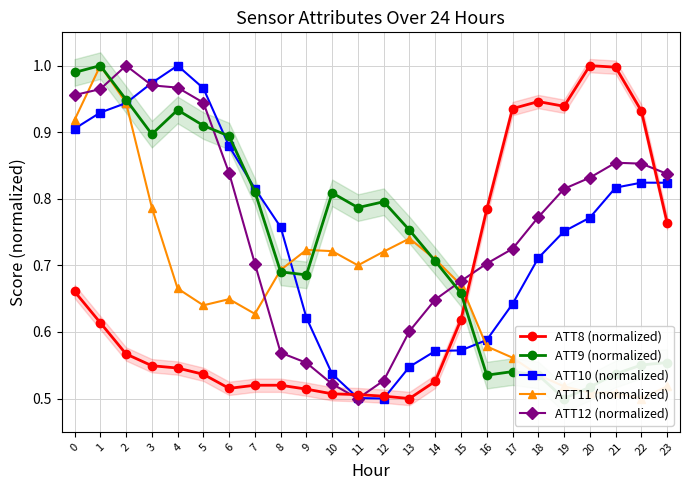

How many times do ATT10 (normalized) and ATT11 (normalized) cross each other?

3